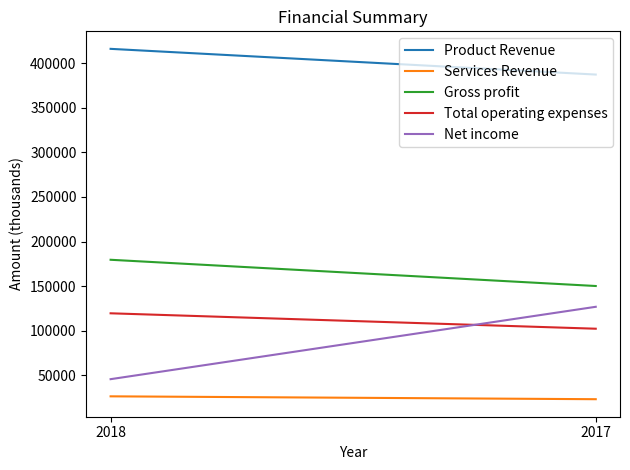

At which label does Product Revenue reach its peak?

2018